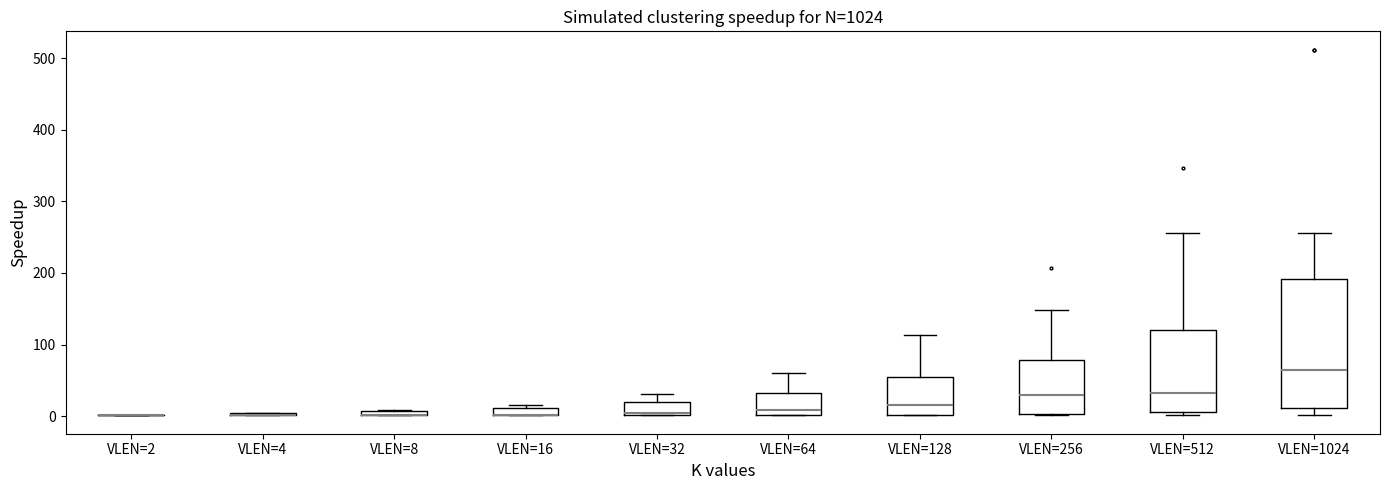

Which box is the tallest, from its lower edge to its upper edge?

VLEN=1024